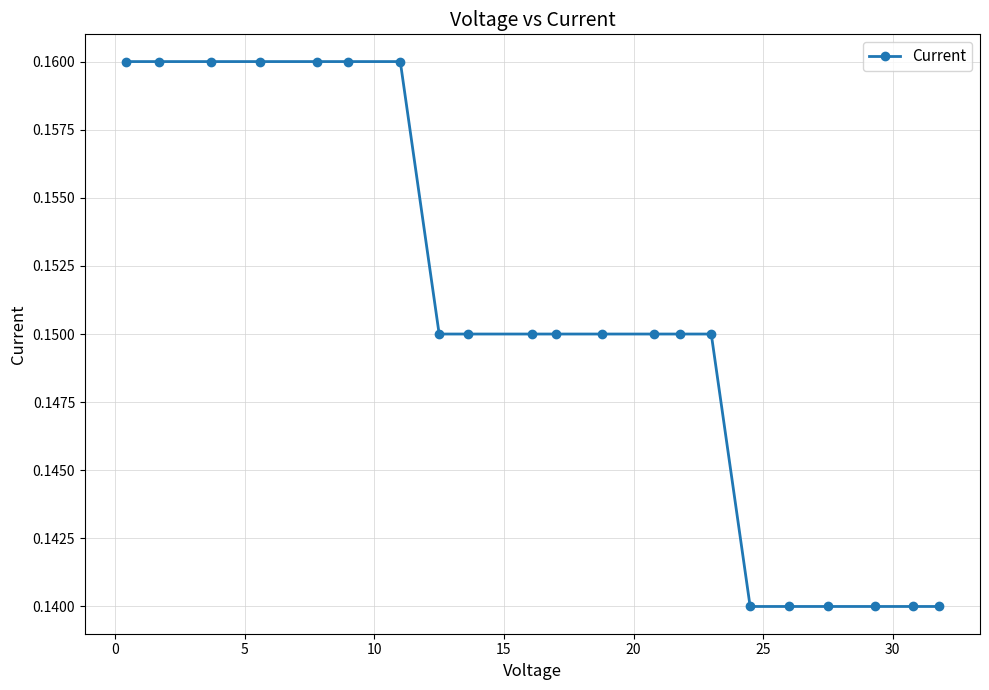

Count the values in the range 0 to 1.

21